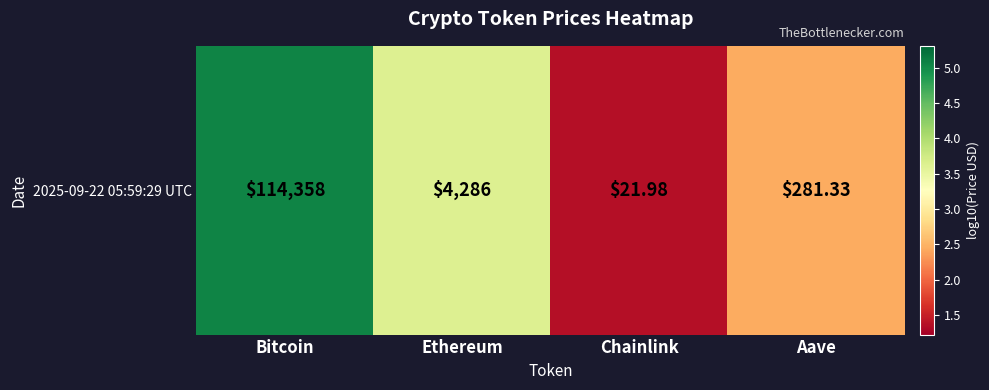

Reading left to right, what are all the values shown in this chart?

Bitcoin=5.1	Ethereum=3.6	Chainlink=1.4	Aave=2.5